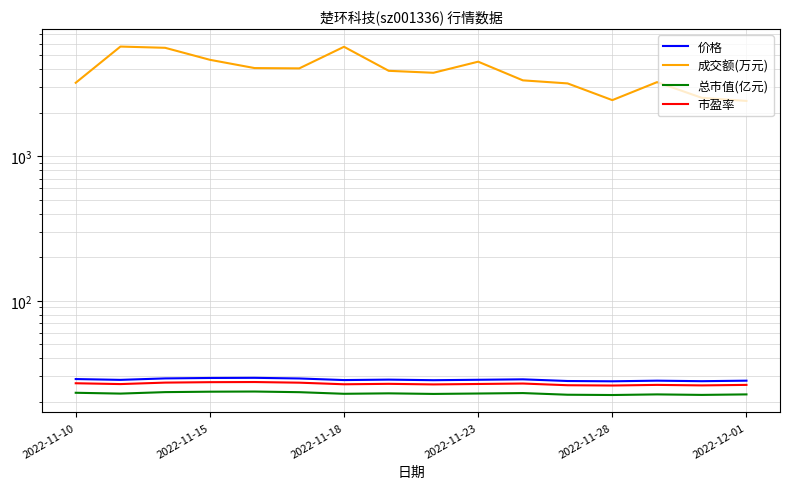

List the series in order of their peak value, lowest first.

总市值(亿元), 市盈率, 价格, 成交额(万元)